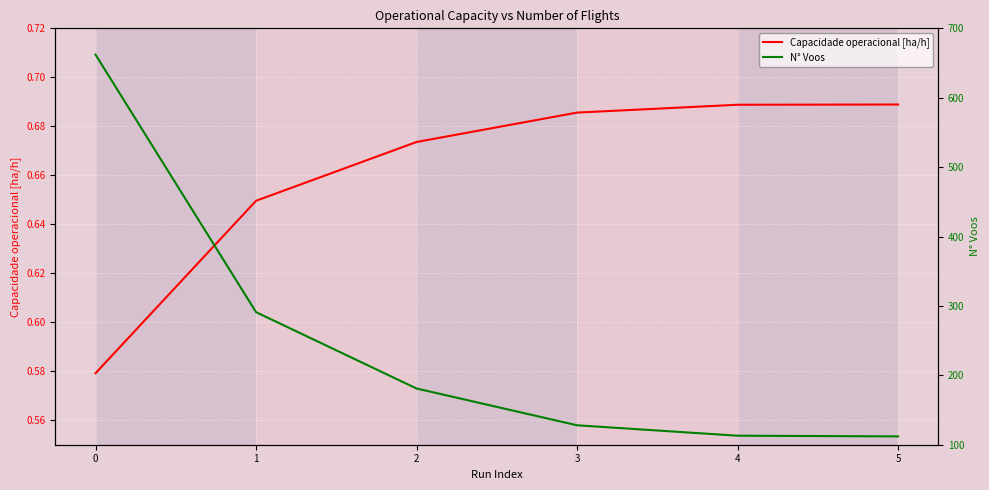

What is the sum of all Capacidade operacional [ha/h] values?

4.0